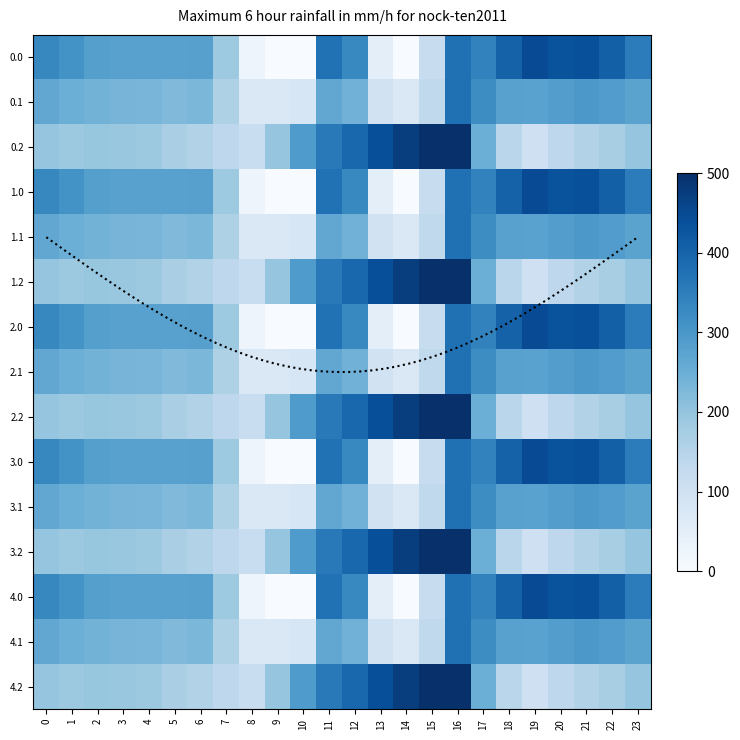

List the labels in order of 4.2 value, smallest first.

19, 8, 7, 20, 18, 21, 6, 5, 22, 1, 4, 3, 2, 0, 23, 9, 17, 10, 11, 12, 13, 14, 15, 16